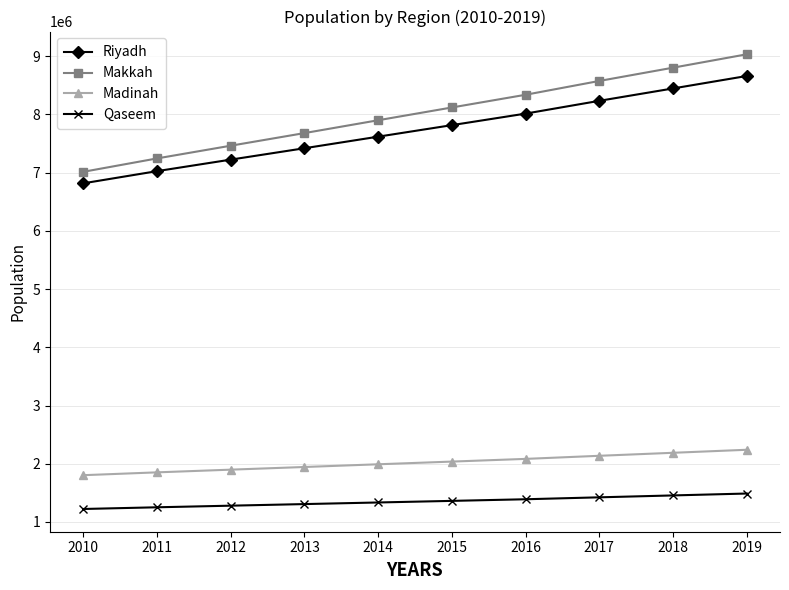

Which series has the largest range (max minus min)?

Makkah